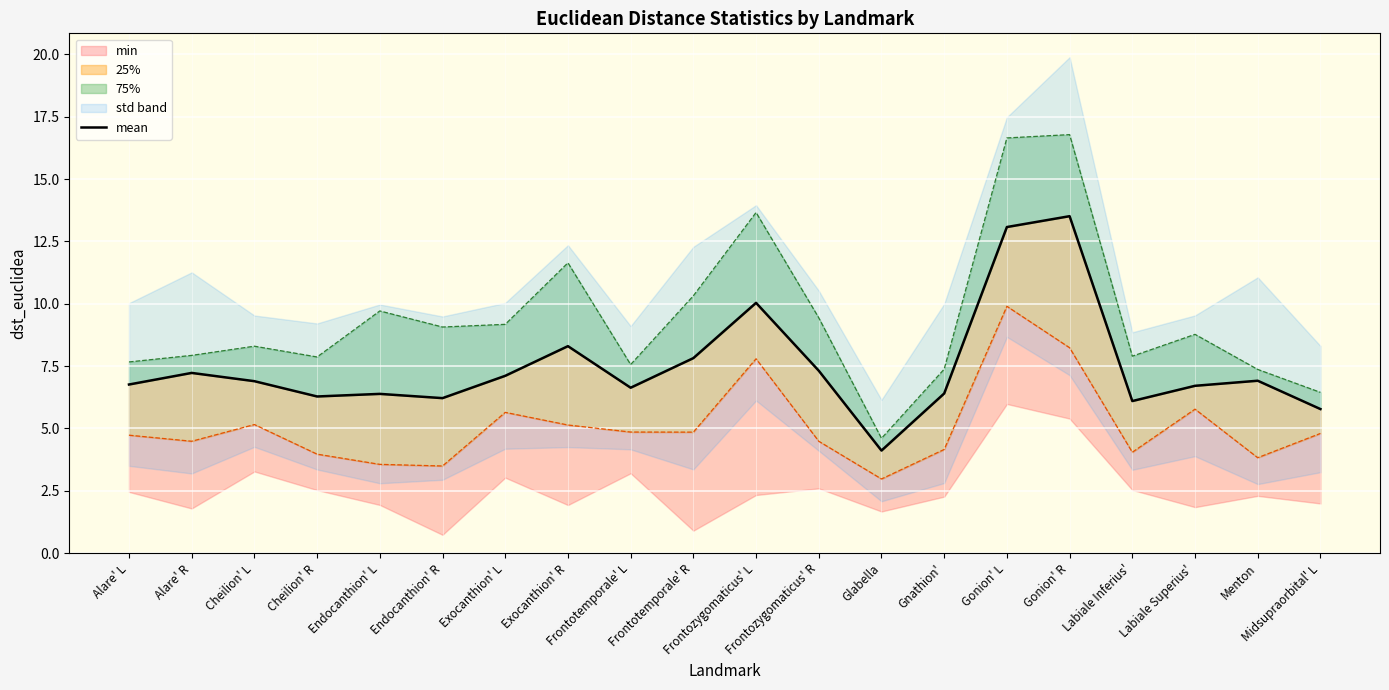

At which category does the data reach its first local valley?

Cheilion' R